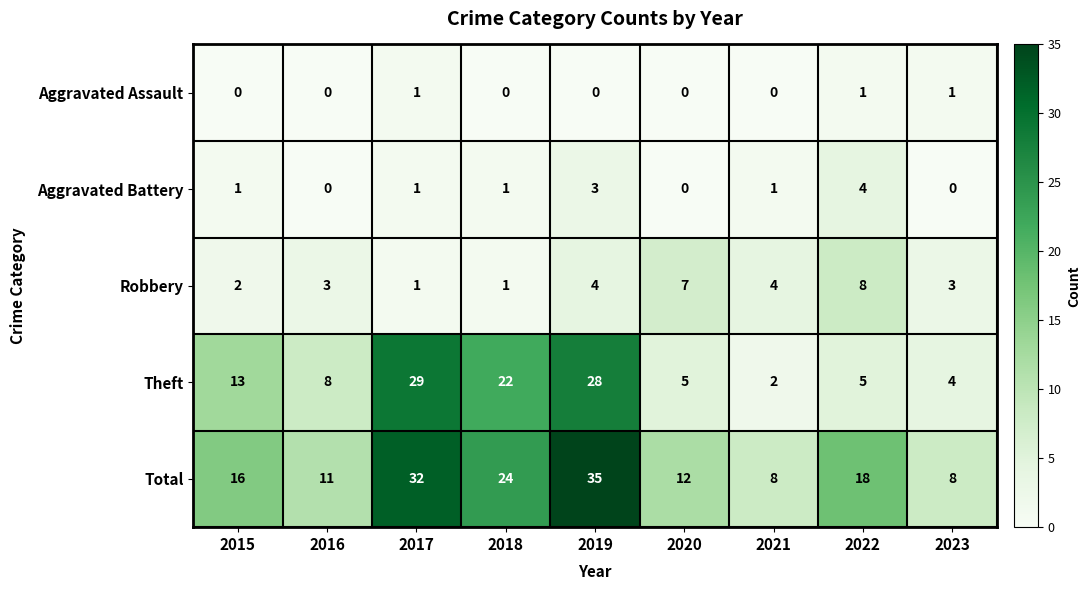

List the series in order of their peak value, lowest first.

Aggravated Assault, Aggravated Battery, Robbery, Theft, Total